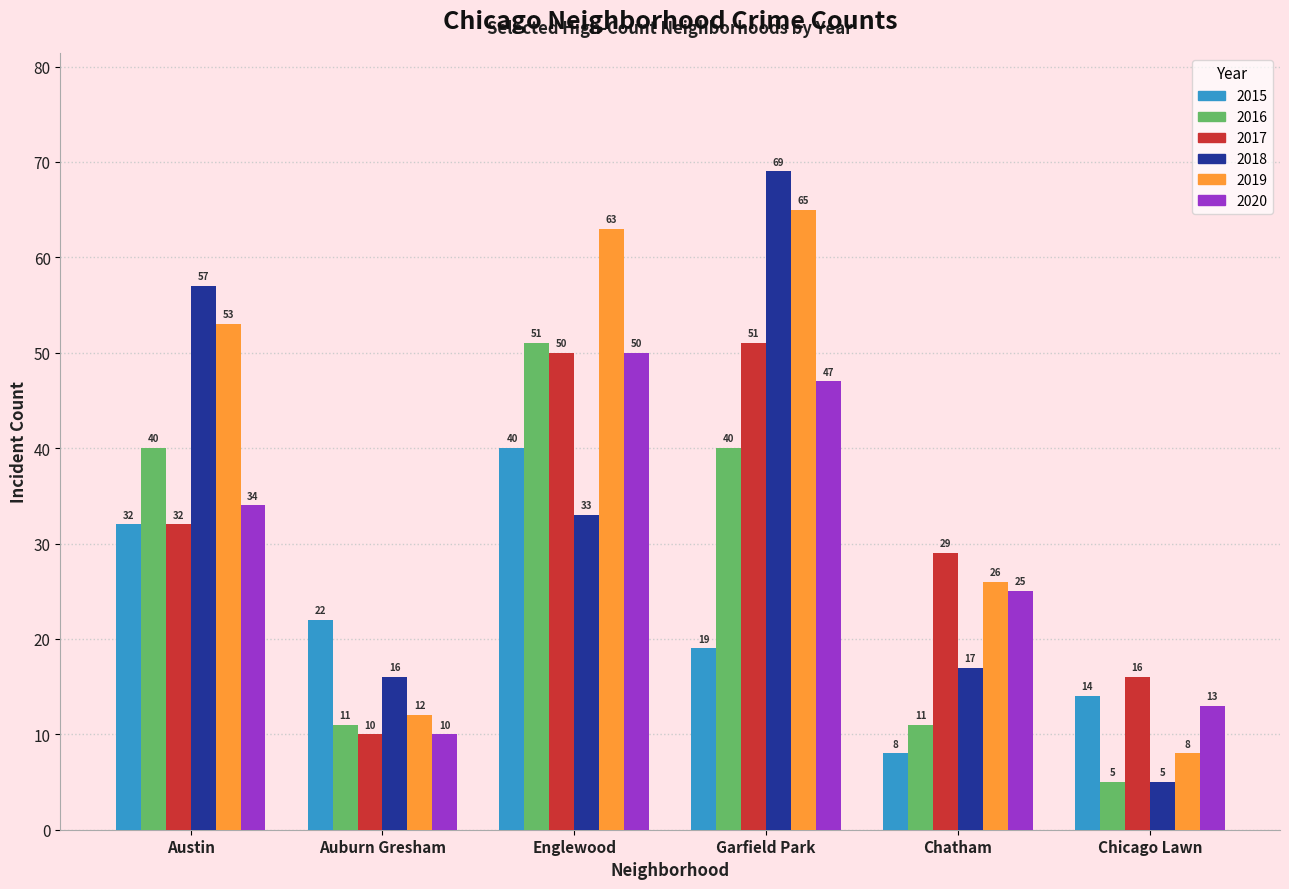

What is the label of the 2nd bar from the right?

Chatham